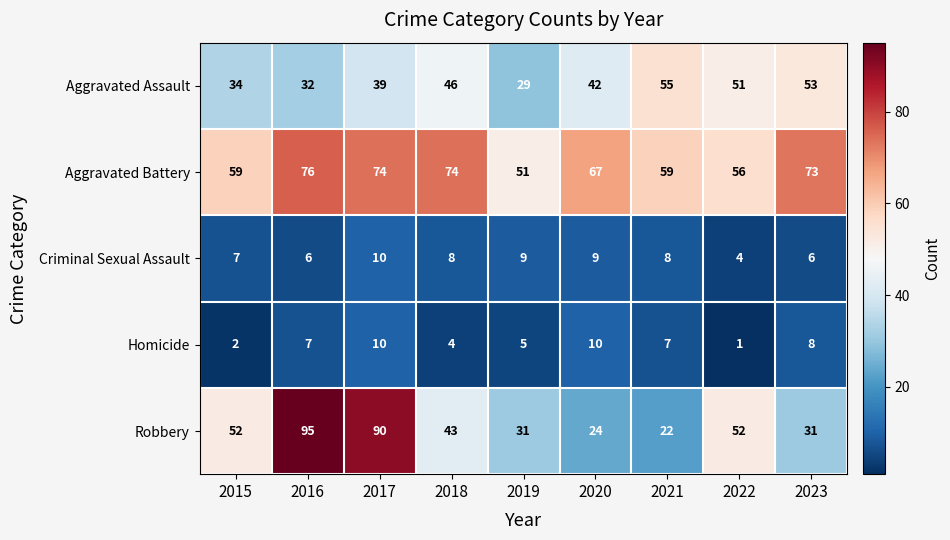

Rank the series at 2018 from highest to lowest value.

Aggravated Battery, Aggravated Assault, Robbery, Criminal Sexual Assault, Homicide